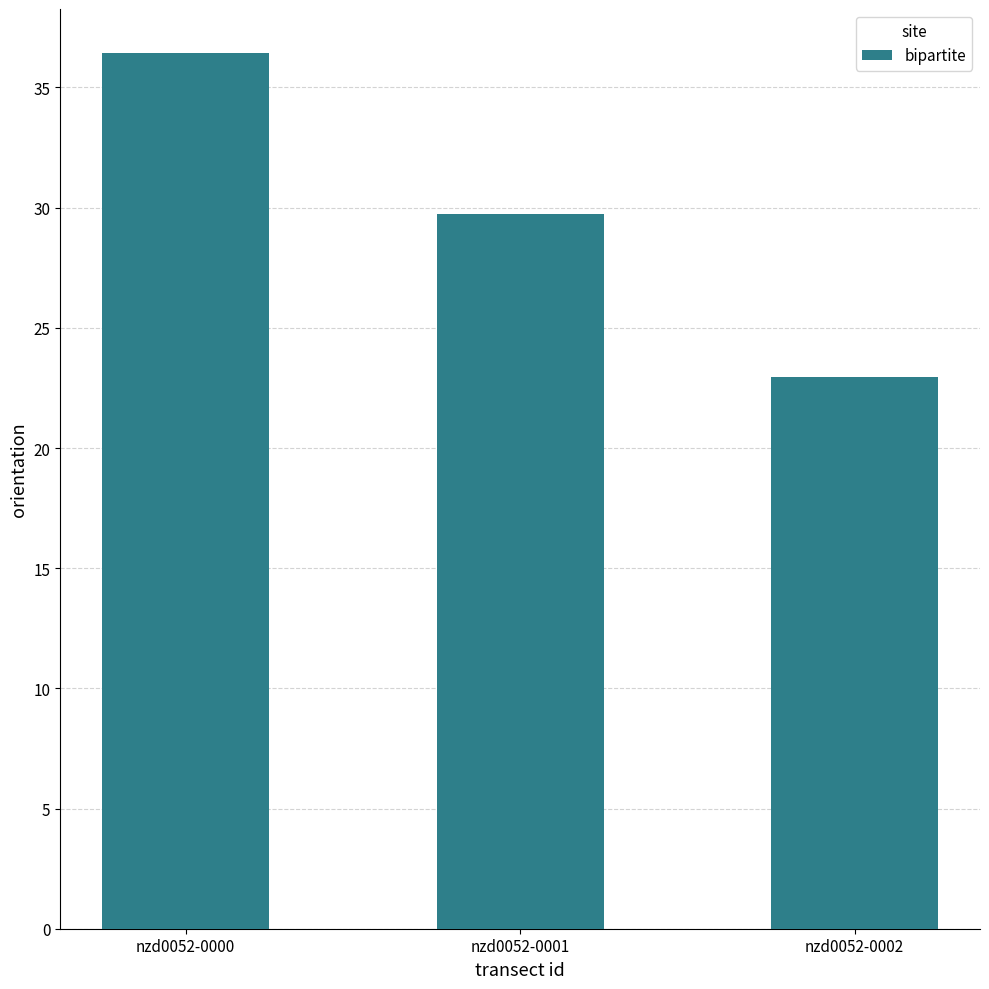

List the labels in order of value, smallest first.

nzd0052-0002, nzd0052-0001, nzd0052-0000